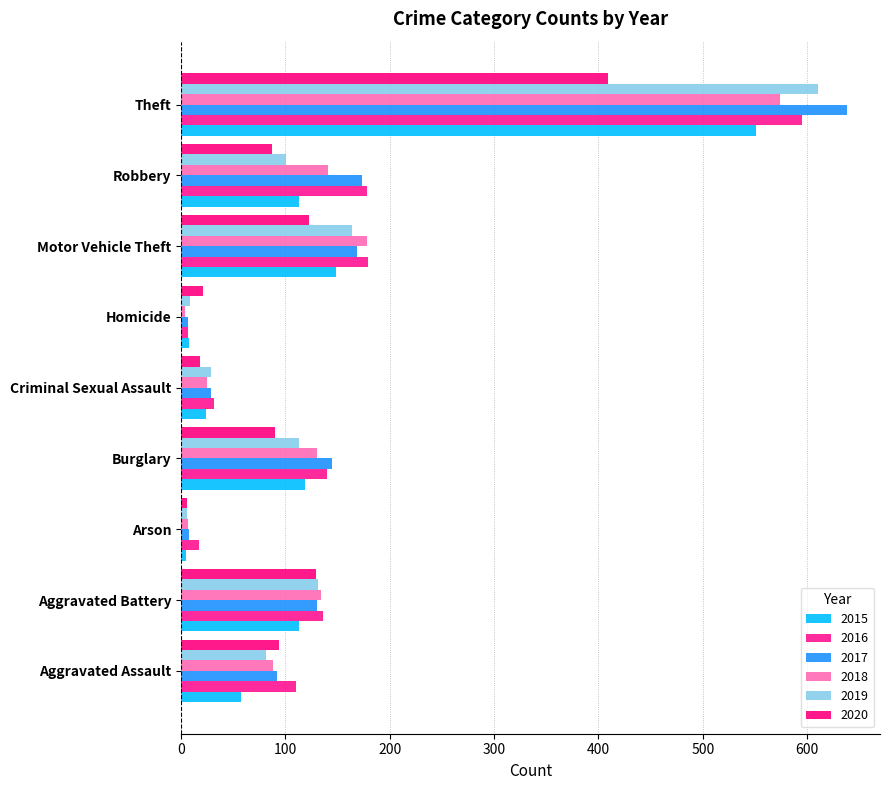

What is the difference between the maximum and minimum values in the 2017 series?

631